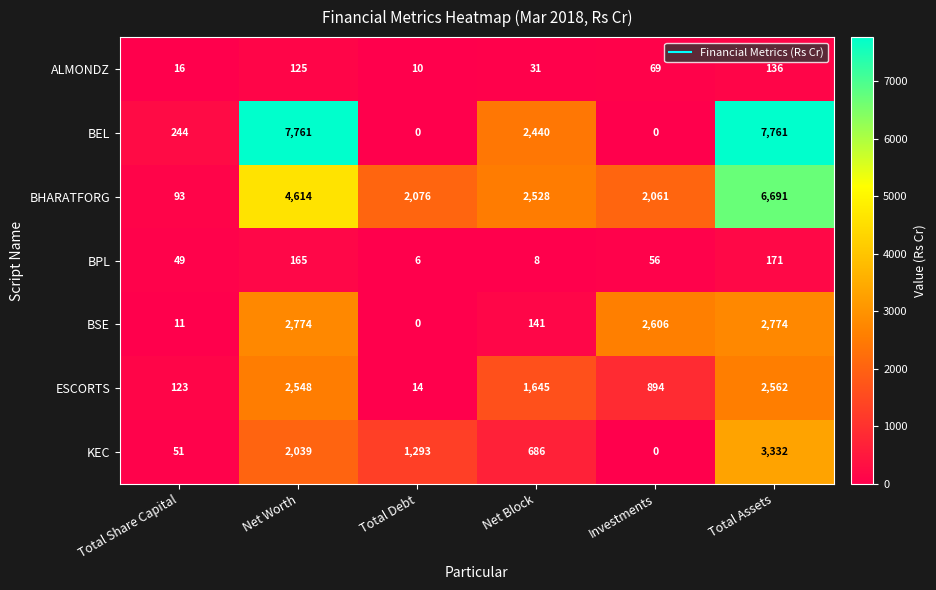

At which category is the sum across all series the highest?

Total Assets